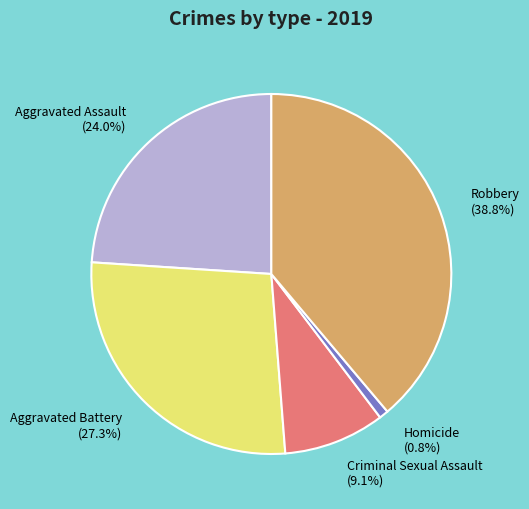

What is the ratio of the value at Aggravated Battery to the value at Criminal Sexual Assault?

3.0